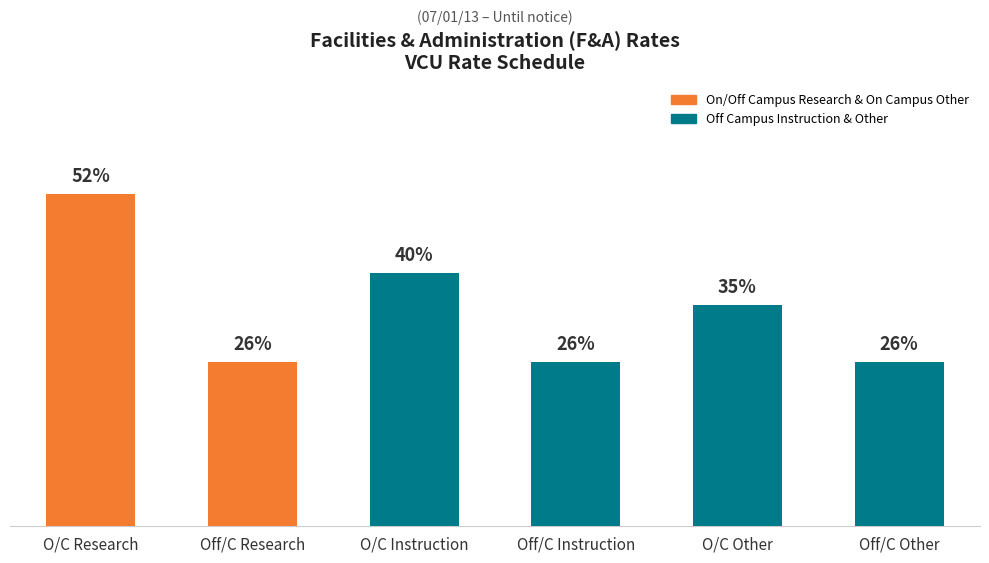

What is the sum of all values?

2.1